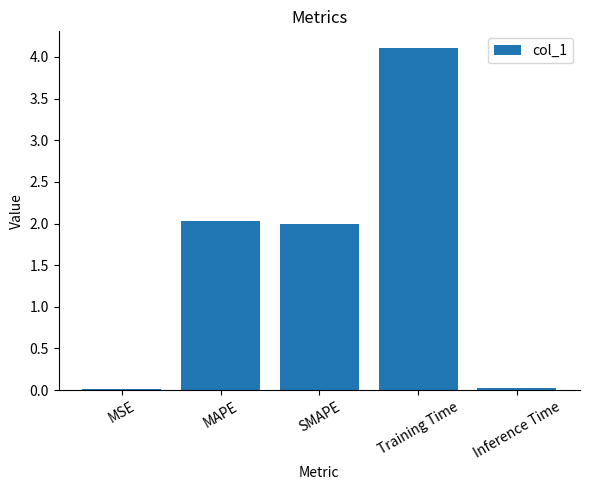

Does the chart contain stacked bars?

No